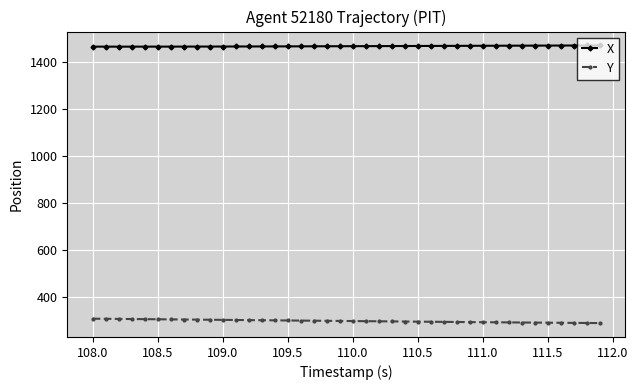

True or false: X and Y intersect in this chart.

False